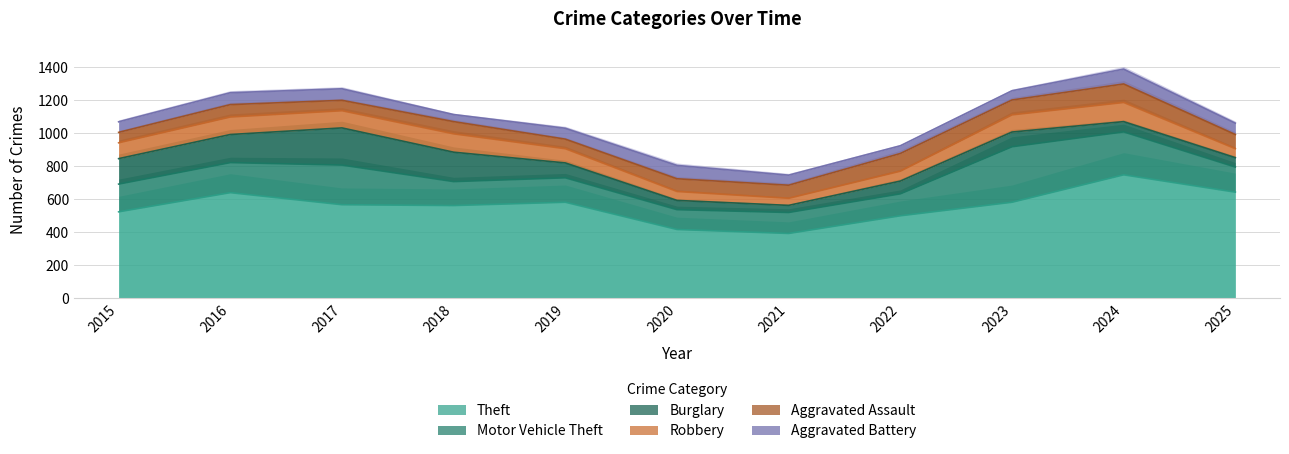

Reading left to right, list all the values displayed in this chart.

Theft: 2015=523	2016=639	2017=566	2018=561	2019=581	2020=416	2021=392	2022=499	2023=581	2024=747	2025=642
Motor Vehicle Theft: 2015=168	2016=182	2017=240	2018=145	2019=148	2020=120	2021=127	2022=133	2023=336	2024=260	2025=152
Burglary: 2015=154	2016=170	2017=225	2018=178	2019=90	2020=56	2021=43	2022=77	2023=89	2024=62	2025=57
Robbery: 2015=96	2016=106	2017=104	2018=111	2019=86	2020=54	2021=43	2022=60	2023=104	2024=116	2025=54
Aggravated Assault: 2015=63	2016=75	2017=63	2018=74	2019=58	2020=77	2021=79	2022=107	2023=90	2024=112	2025=86
Aggravated Battery: 2015=64	2016=72	2017=70	2018=43	2019=66	2020=81	2021=61	2022=47	2023=56	2024=90	2025=69